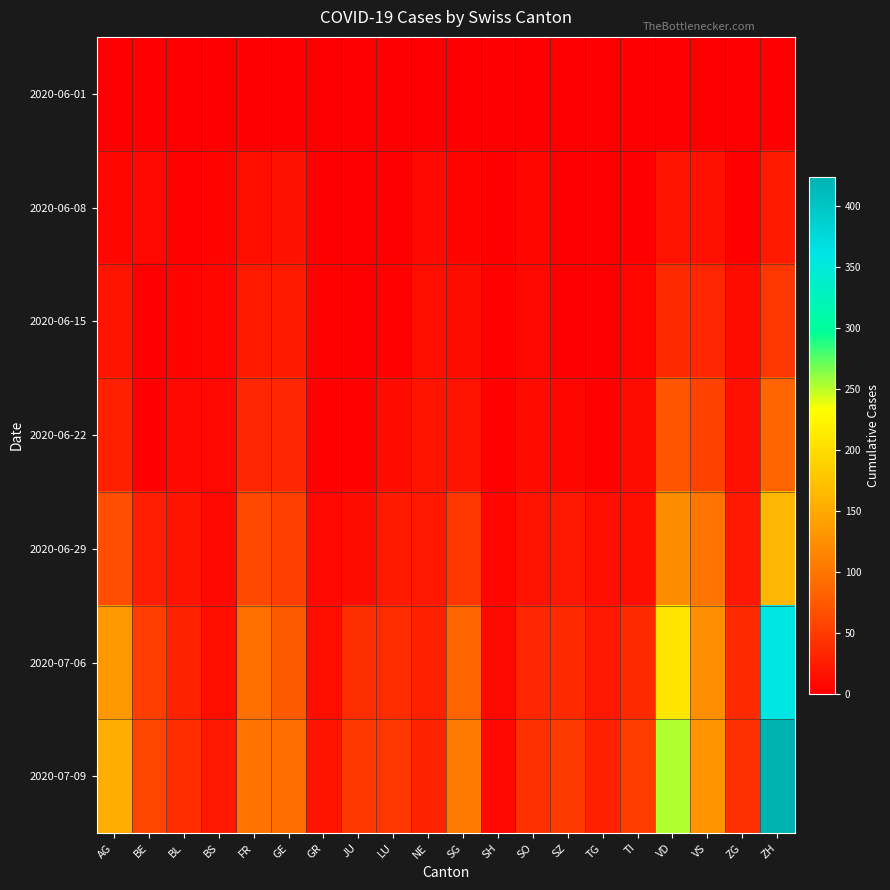

Which category has the lowest value across all series?

AG